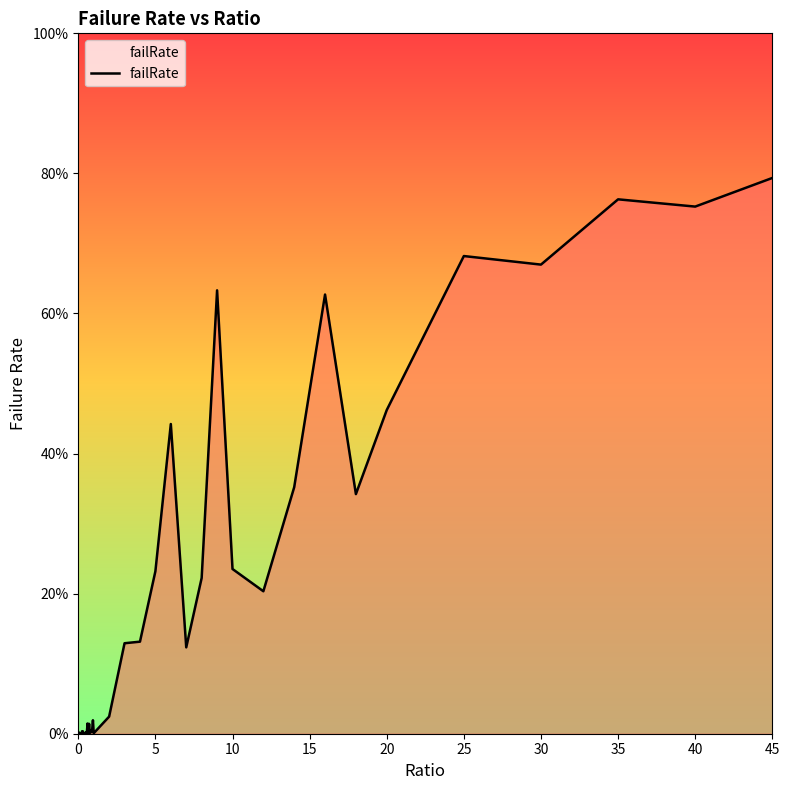

Reading left to right, what are all the values shown in this chart?

0.0	0.0	0.0	0.0	0.0	0.0	0.0	0.0	0.0	0.0	0.0	0.0	0.0	0.0	0.0	0.0	0.0	0.0	0.0	0.0	0.0	0.0	0.1	0.1	0.2	0.4	0.1	0.2	0.6	0.2	0.2	0.4	0.6	0.3	0.5	0.7	0.7	0.8	0.8	0.8